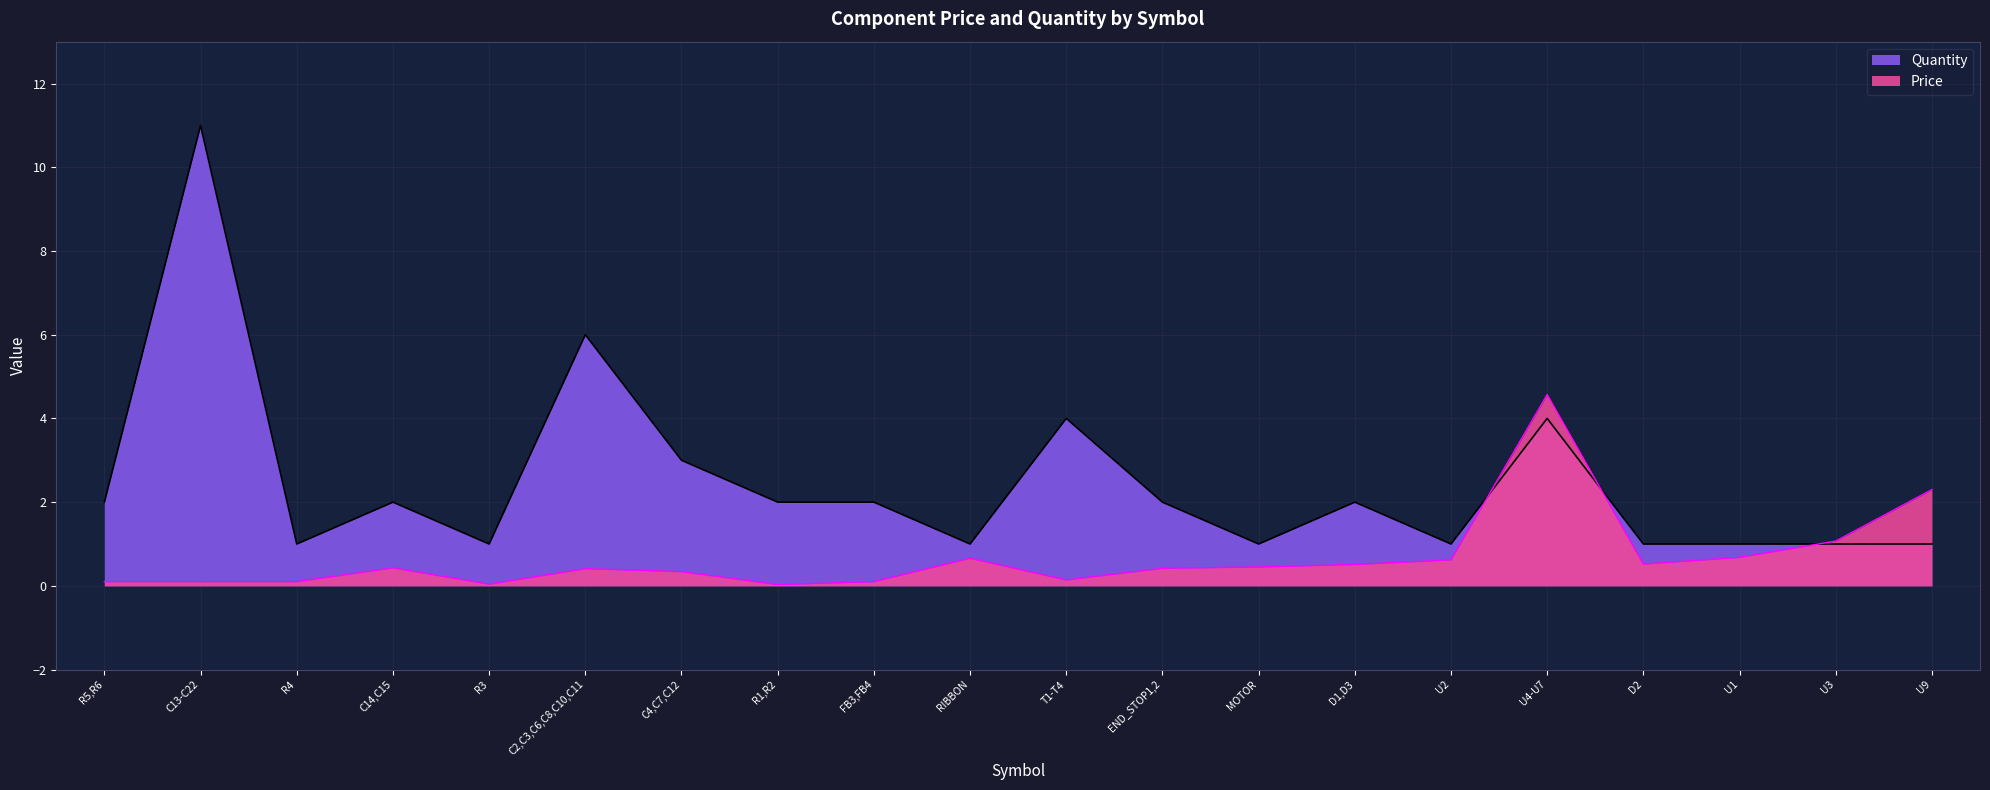

What is the difference between the maximum and second lowest values in the Quantity series?

10.0